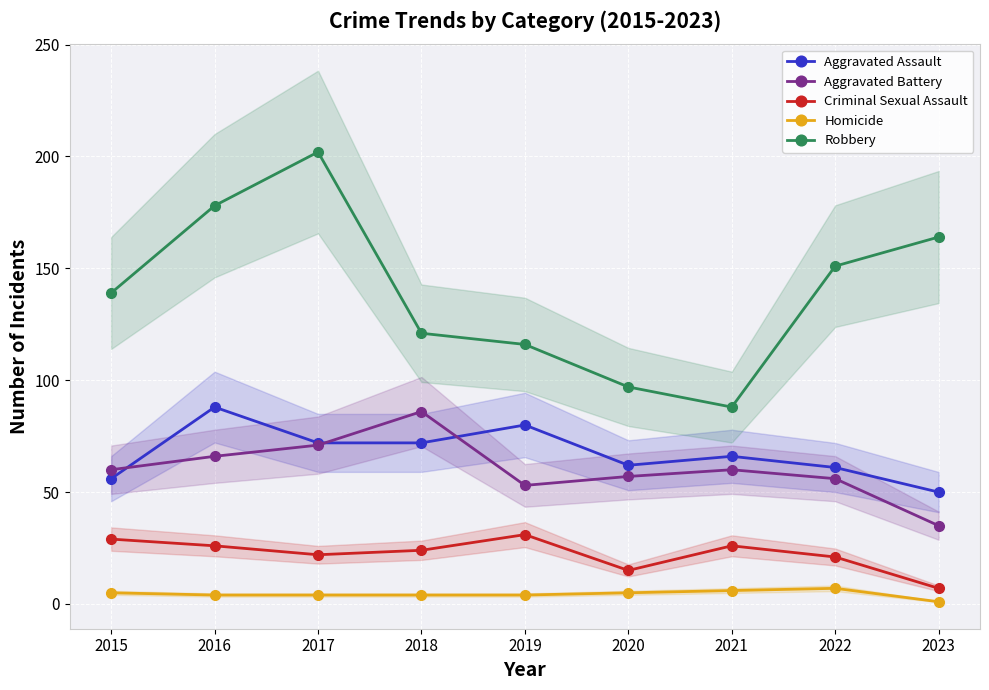

Which label corresponds to the smallest value in the chart?

2023